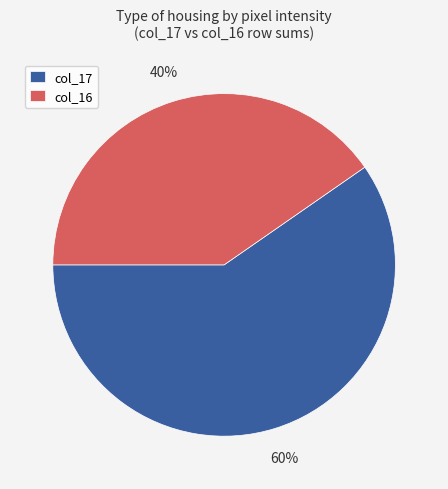

Combined, do col_17 and col_16 account for over 50%?

Yes